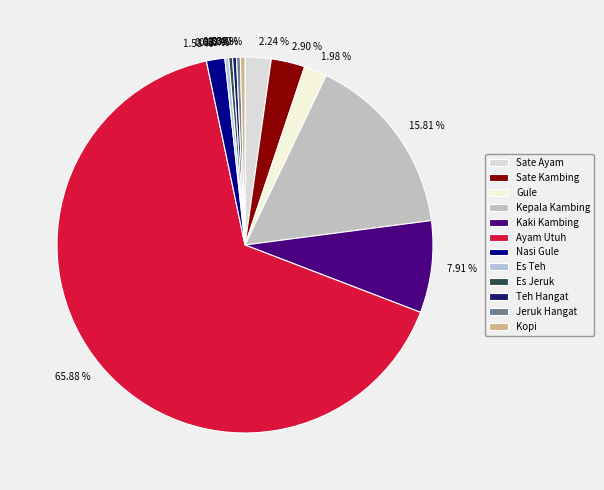

How many slices are in this pie chart?

12